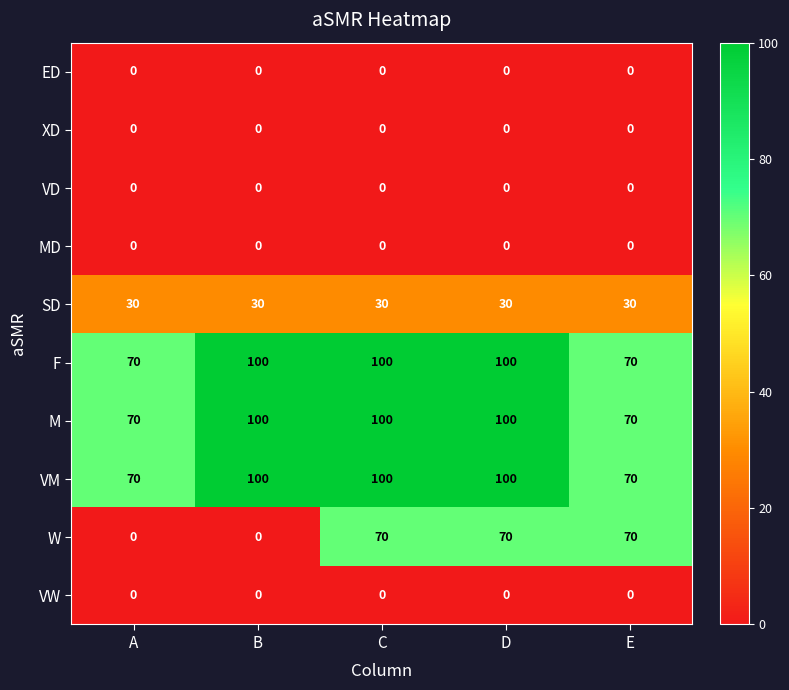

Between B and D, which series saw the biggest shift?

W